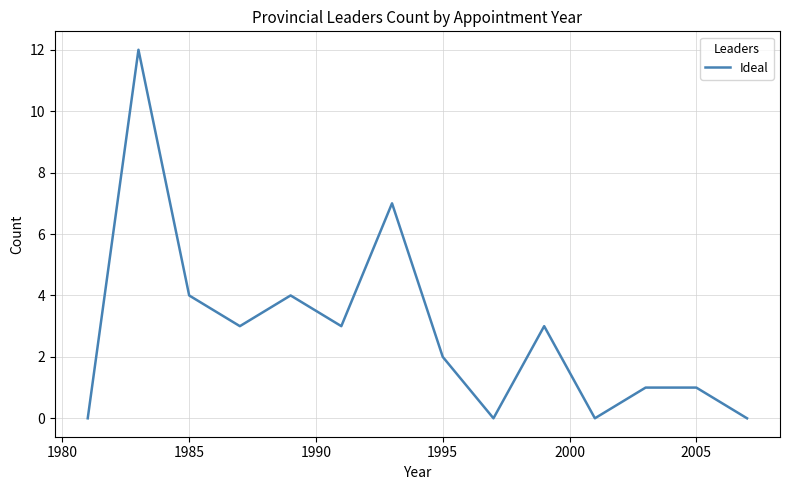

True or false: the data has more than 1 interior local peaks.

True